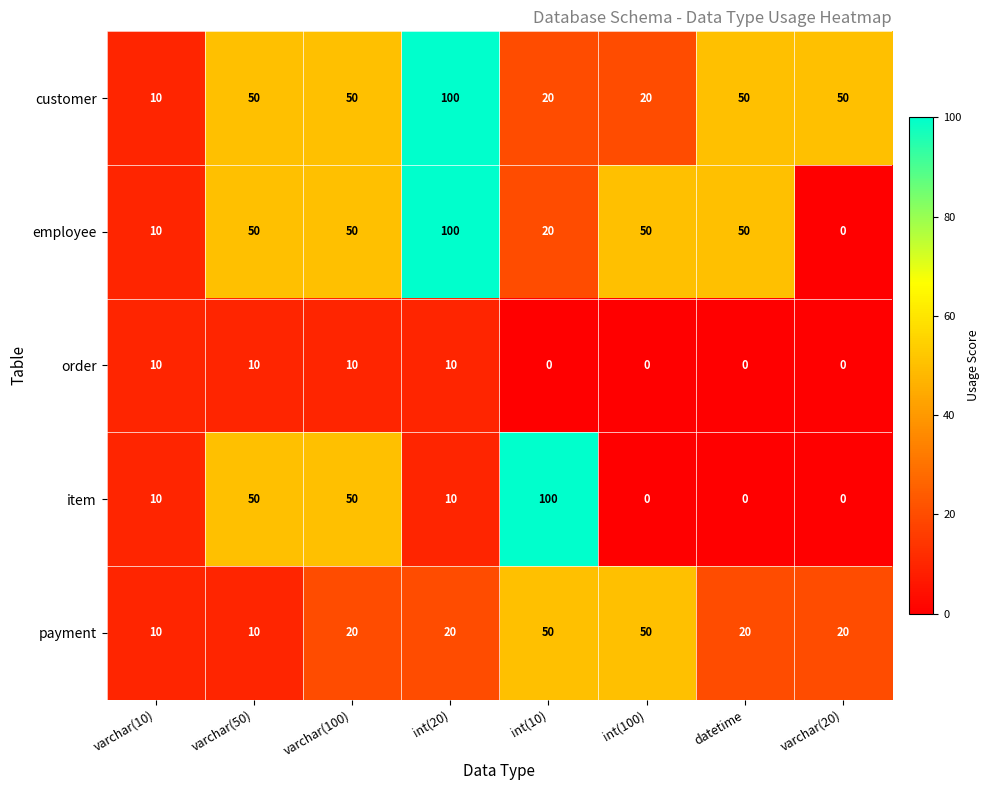

Read the employee value at int(20), to the nearest 5.

100